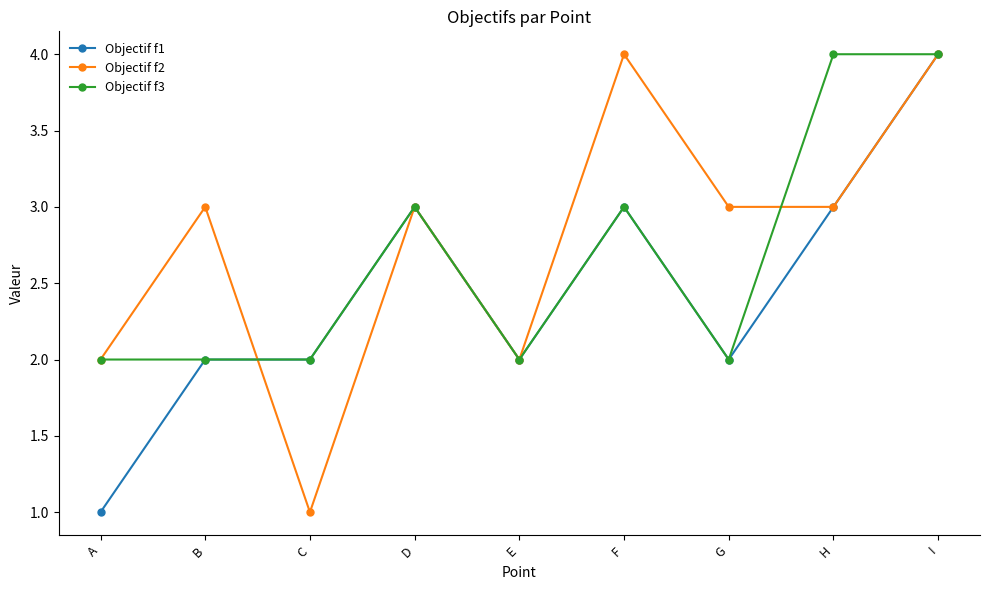

What is the total value across all series at H?

10